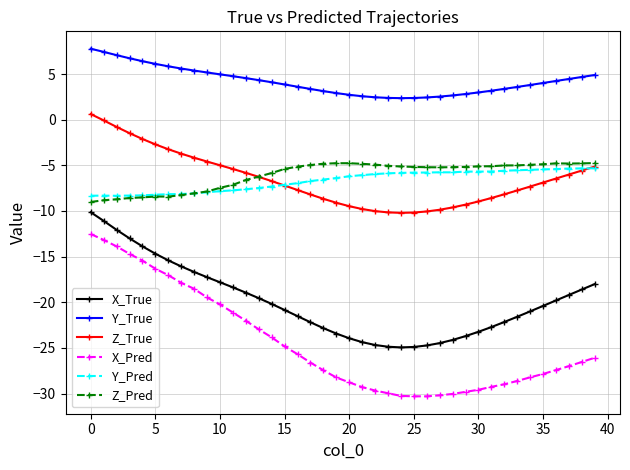

True or false: Z_Pred and Y_True intersect in this chart.

False